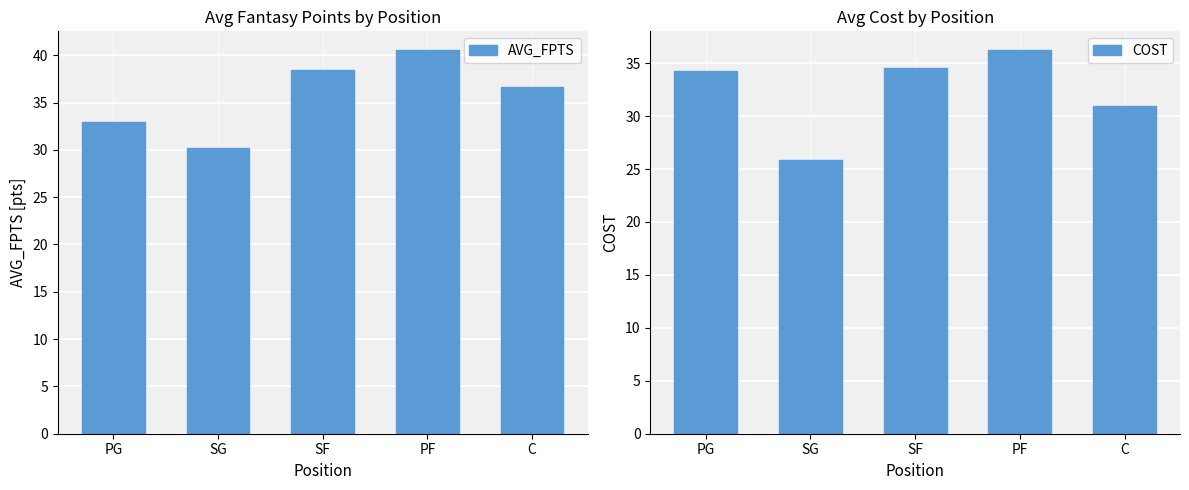

What position from the right is SG?

4